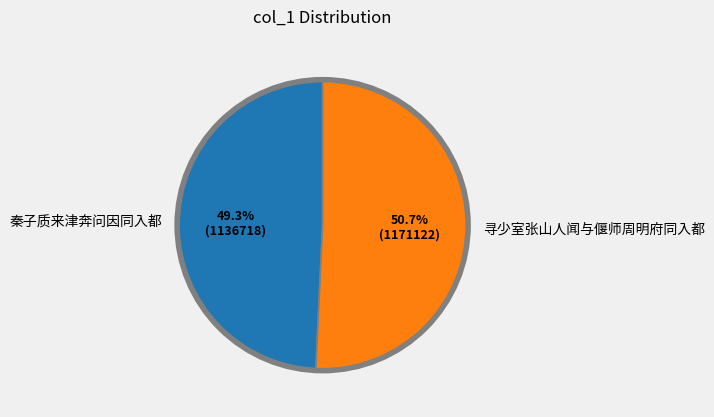

Does 寻少室张山人闻与偃师周明府同入都 represent more than half of the total?

Yes